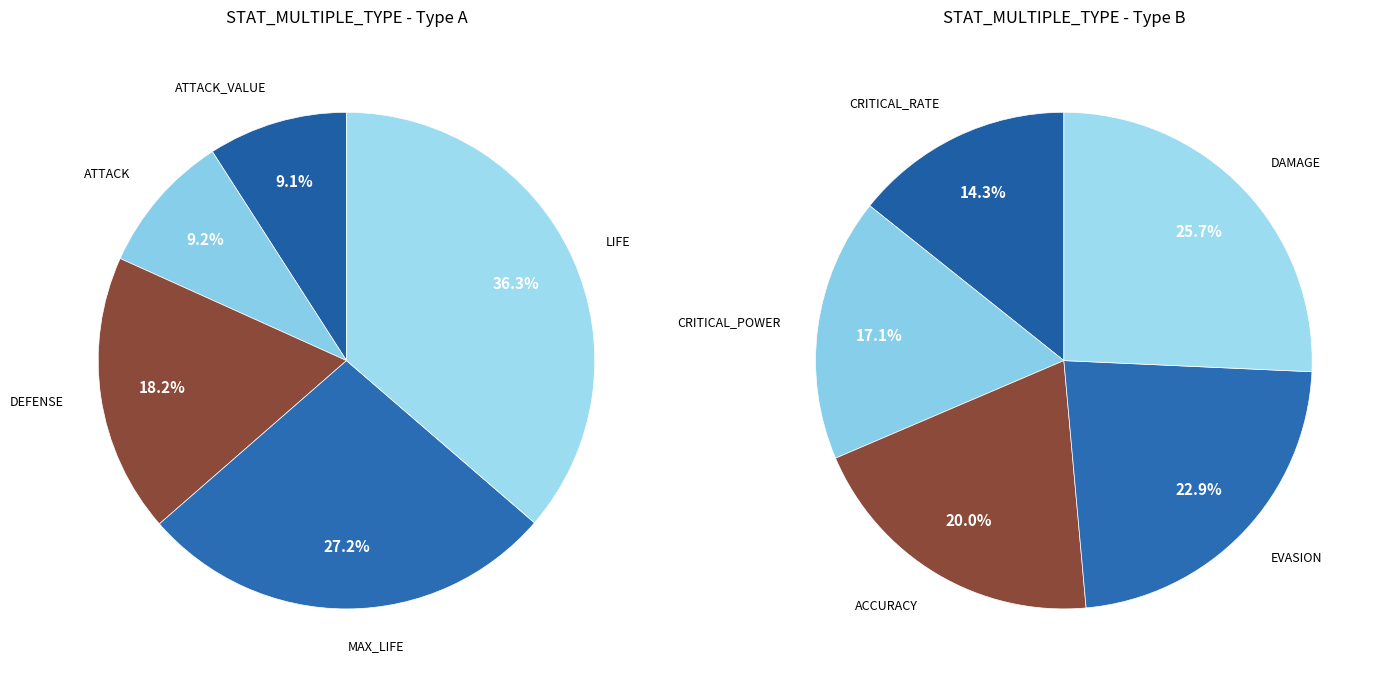

How many segments does this pie chart have?

10